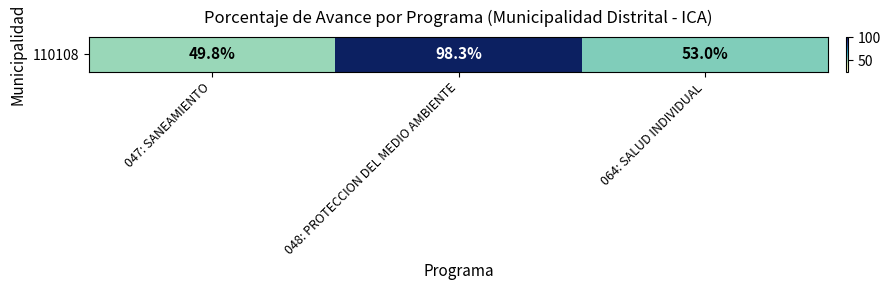

Which label corresponds to the smallest value in the chart?

047: SANEAMIENTO